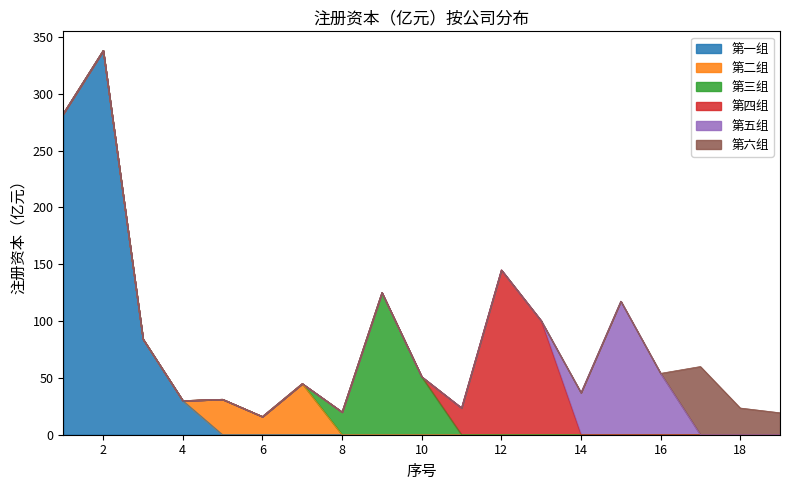

What is the total value across all series at 16?

54.0